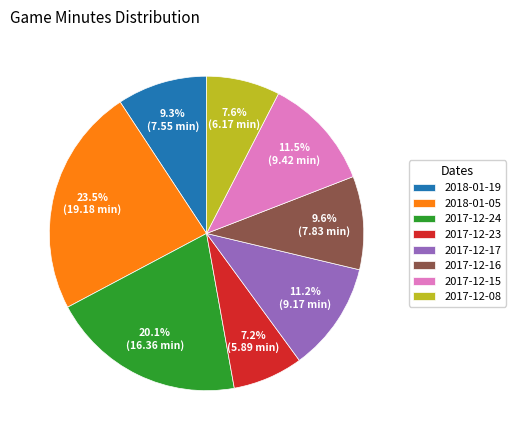

To the nearest percent, what is the difference between the largest and smallest slice percentages?

16%